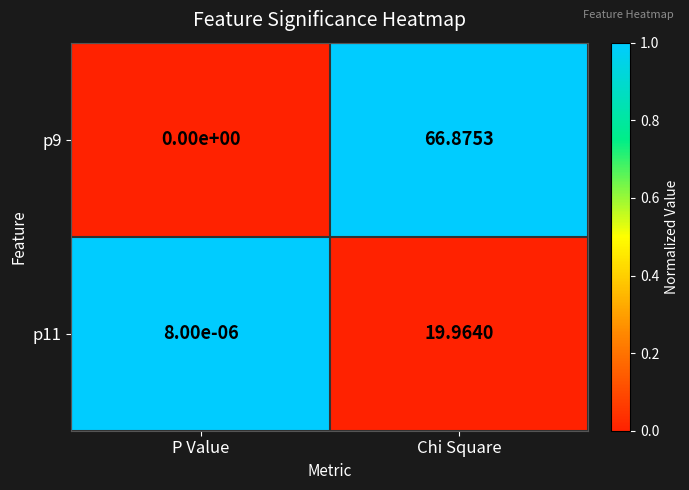

At which label is p9 closest to 33?

P Value